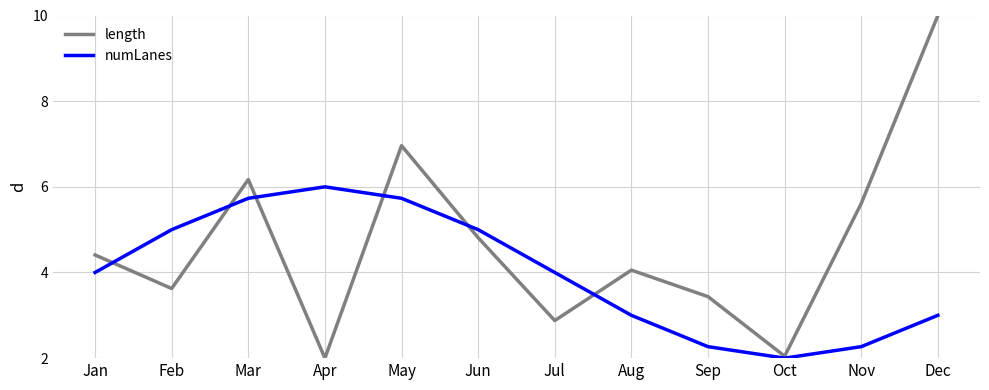

Rank the series by their average value, from lowest to highest.

numLanes, length